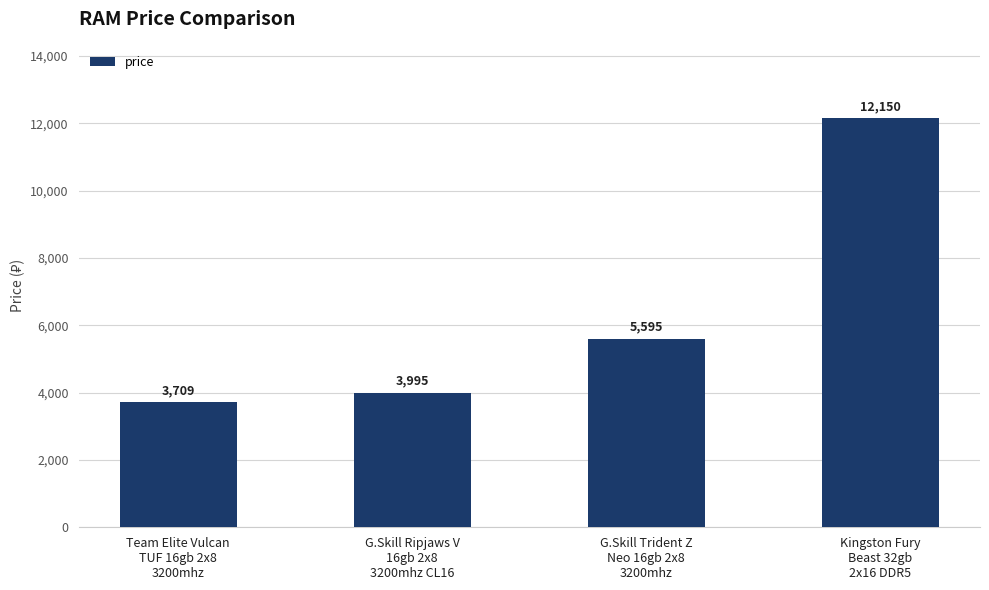

What is the label of the 2nd bar from the left?

G.Skill Ripjaws V
16gb 2x8
3200mhz CL16